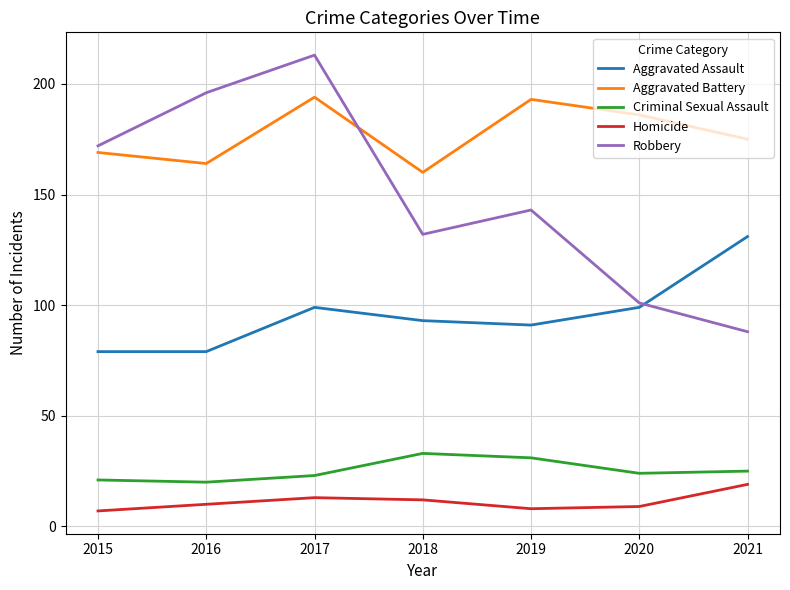

How many Aggravated Assault values are between 79 and 99?

6